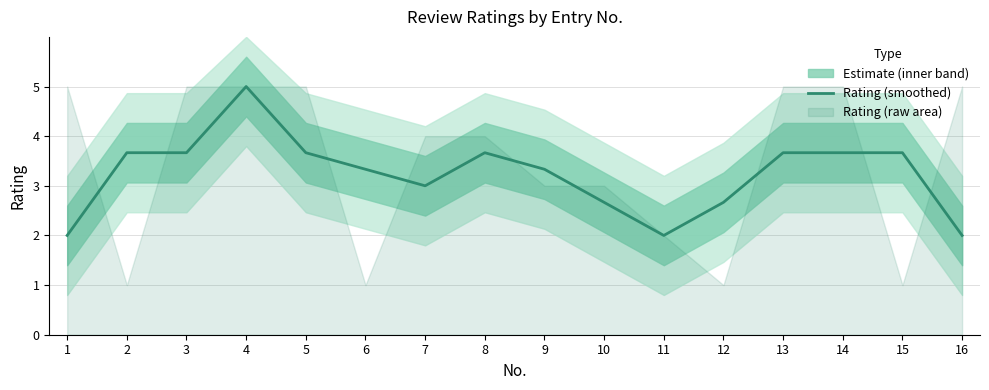

Where is the data nearest to the value 3?

7